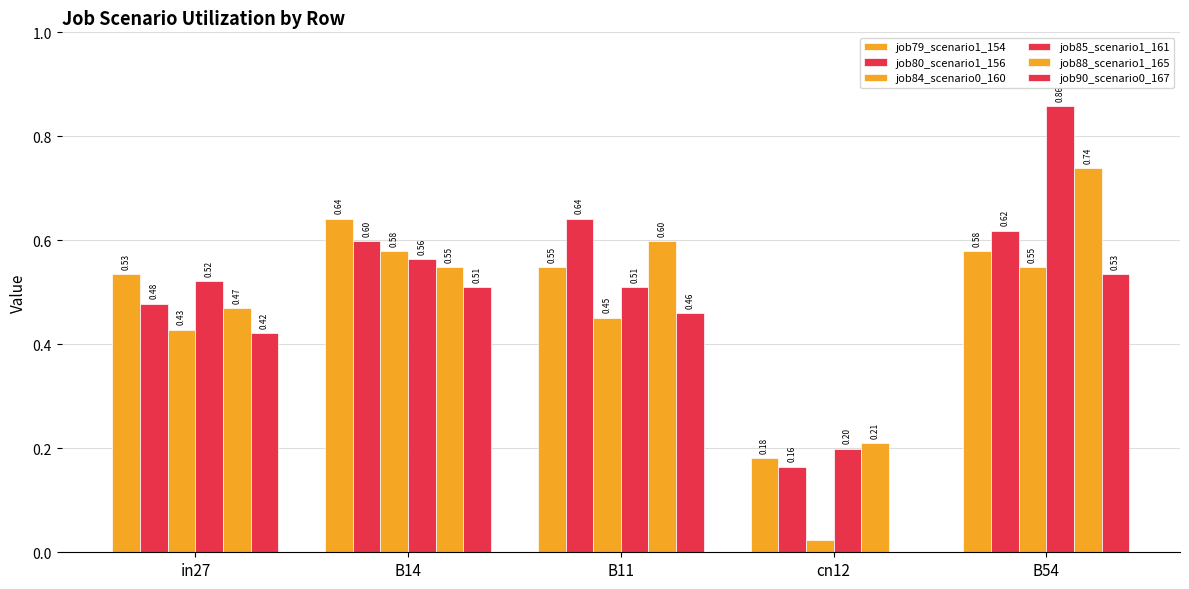

What position from the right is B14?

4